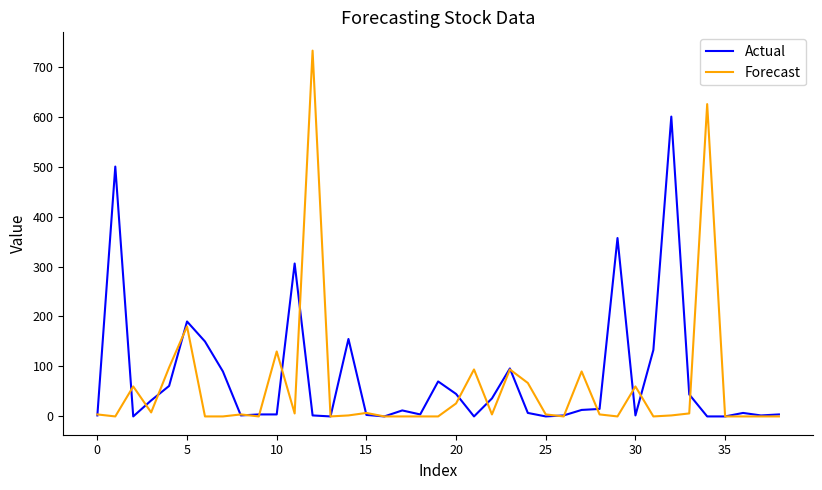

True or false: Actual and Forecast cross at least once.

True